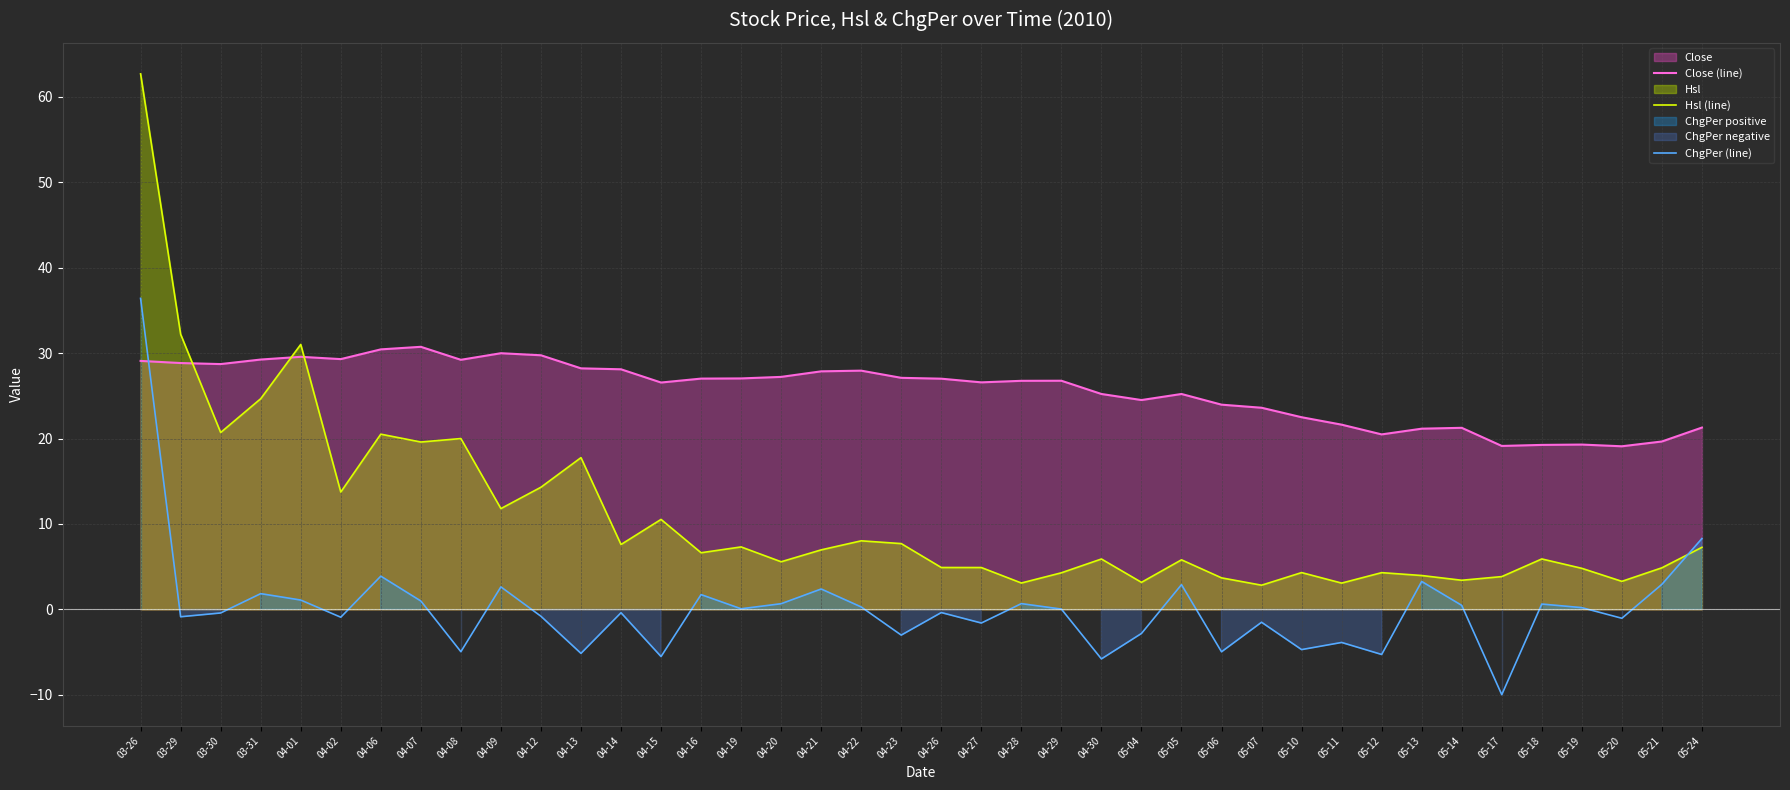

Rank the series at 04-12 from lowest to highest value.

ChgPer (line), Hsl (line), Close (line)